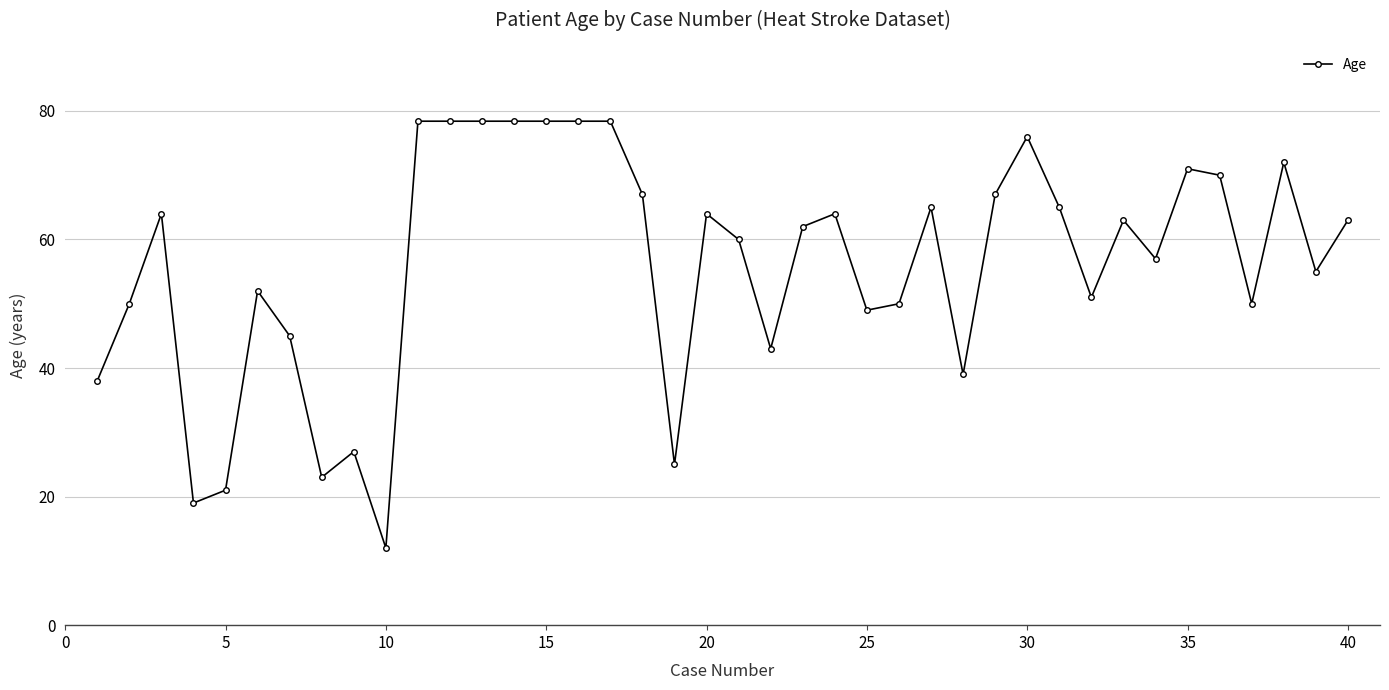

True or false: the data has more than 1 interior local peaks.

True